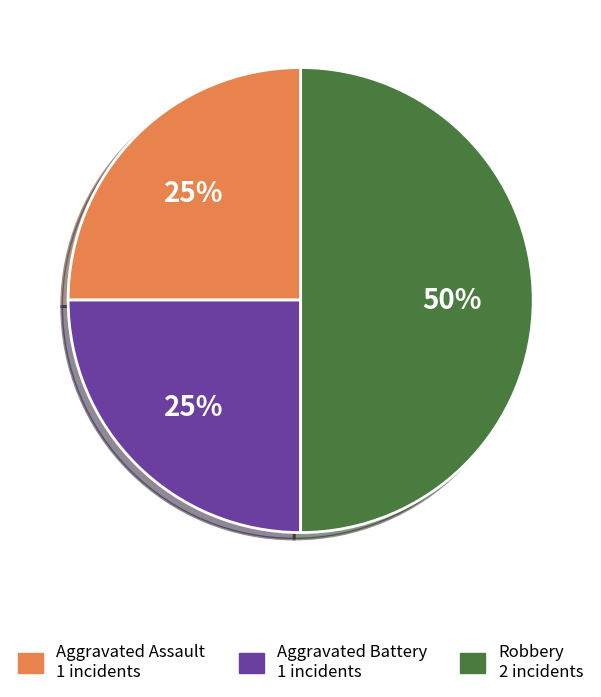

What is the largest slice in the pie chart?

Robbery